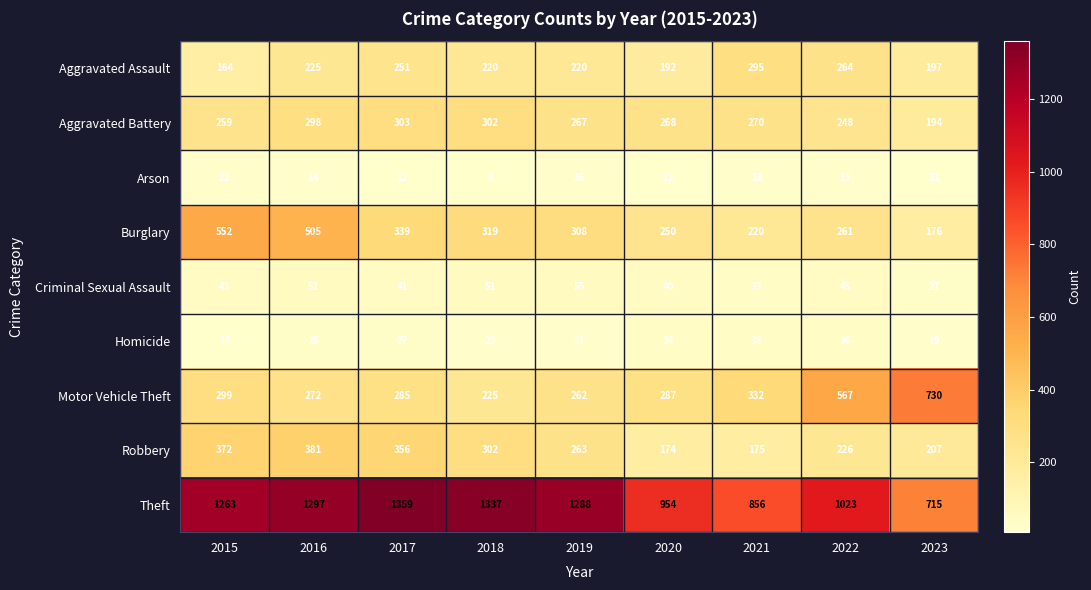

What is the difference between the second highest and minimum values in the Criminal Sexual Assault series?

24